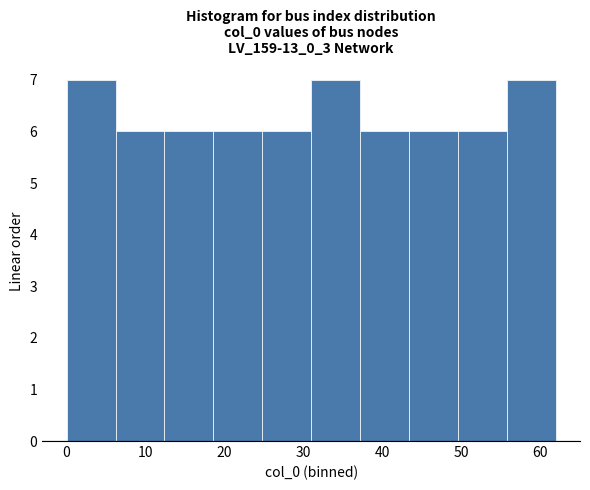

Reading left to right, transcribe this chart: for each bar, give the range it covers on the x-axis and its height. Neither the bar edges nor the heights are printed on the chart, so give them approximately, as read against the axes.

0.0 to 6.2: 7
6.2 to 12.4: 6
12.4 to 18.6: 6
18.6 to 24.8: 6
24.8 to 31.0: 6
31.0 to 37.2: 7
37.2 to 43.4: 6
43.4 to 49.6: 6
49.6 to 55.8: 6
55.8 to 62.0: 7